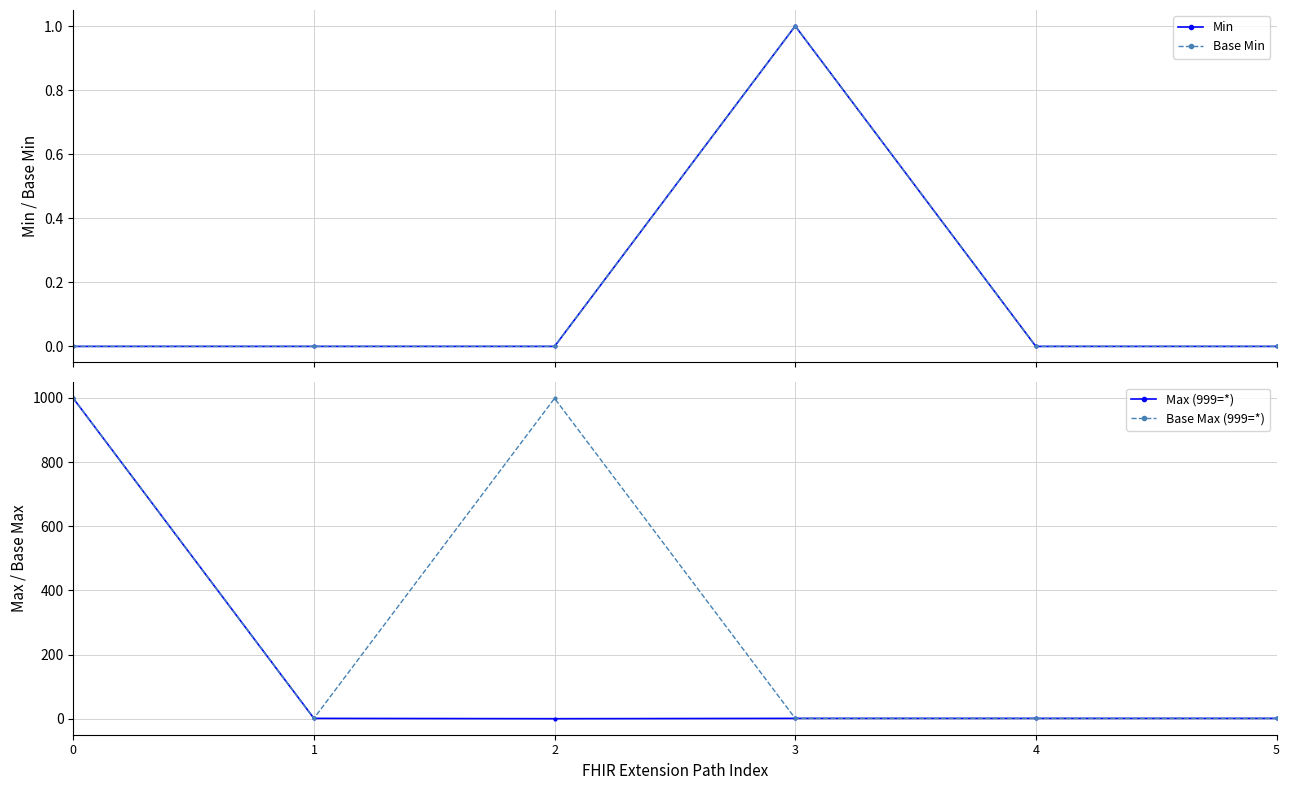

Does the chart have visible grid lines?

Yes